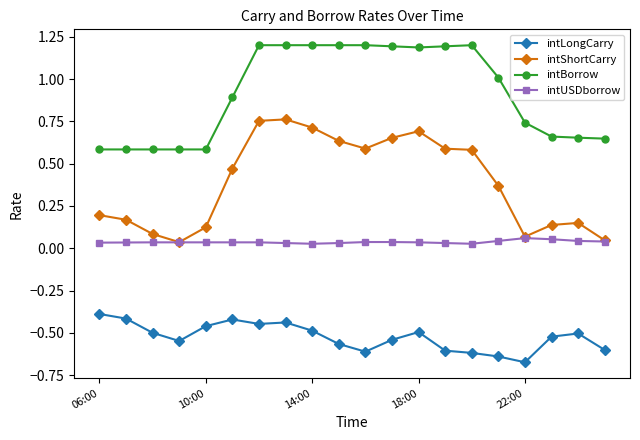

List the series in order of their overall mean, lowest first.

intLongCarry, intUSDborrow, intShortCarry, intBorrow